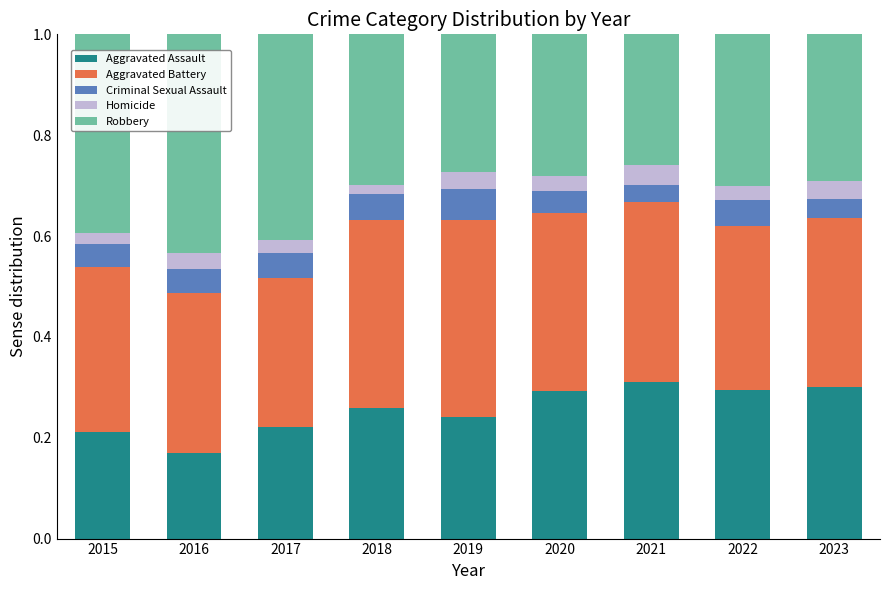

What is the total value across all series at 2016?

1.0